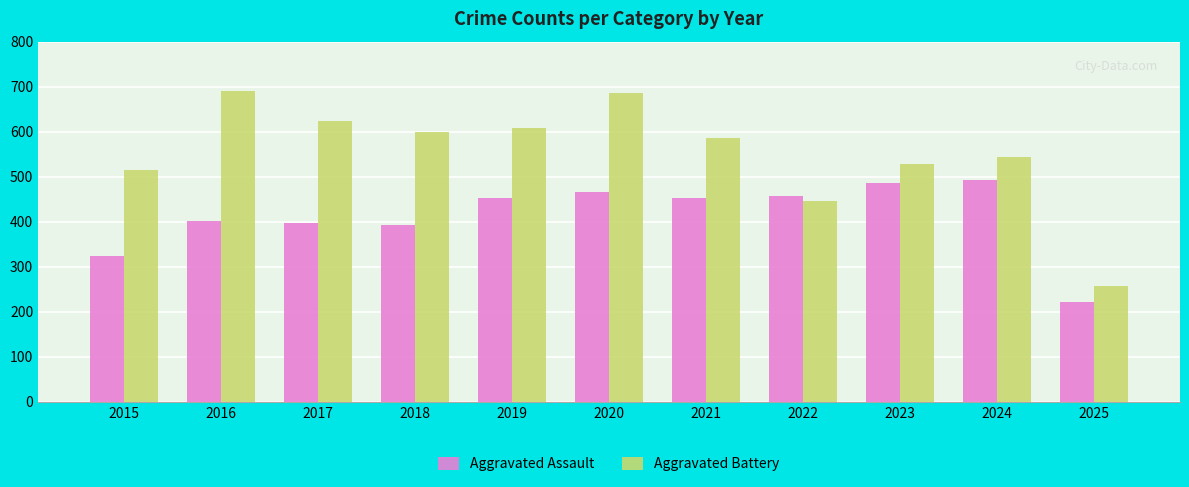

Reading left to right, transcribe all the data shown in this chart.

Aggravated Assault: 323	402	396	392	452	466	452	458	486	492	221
Aggravated Battery: 515	691	623	600	608	686	587	446	529	543	257